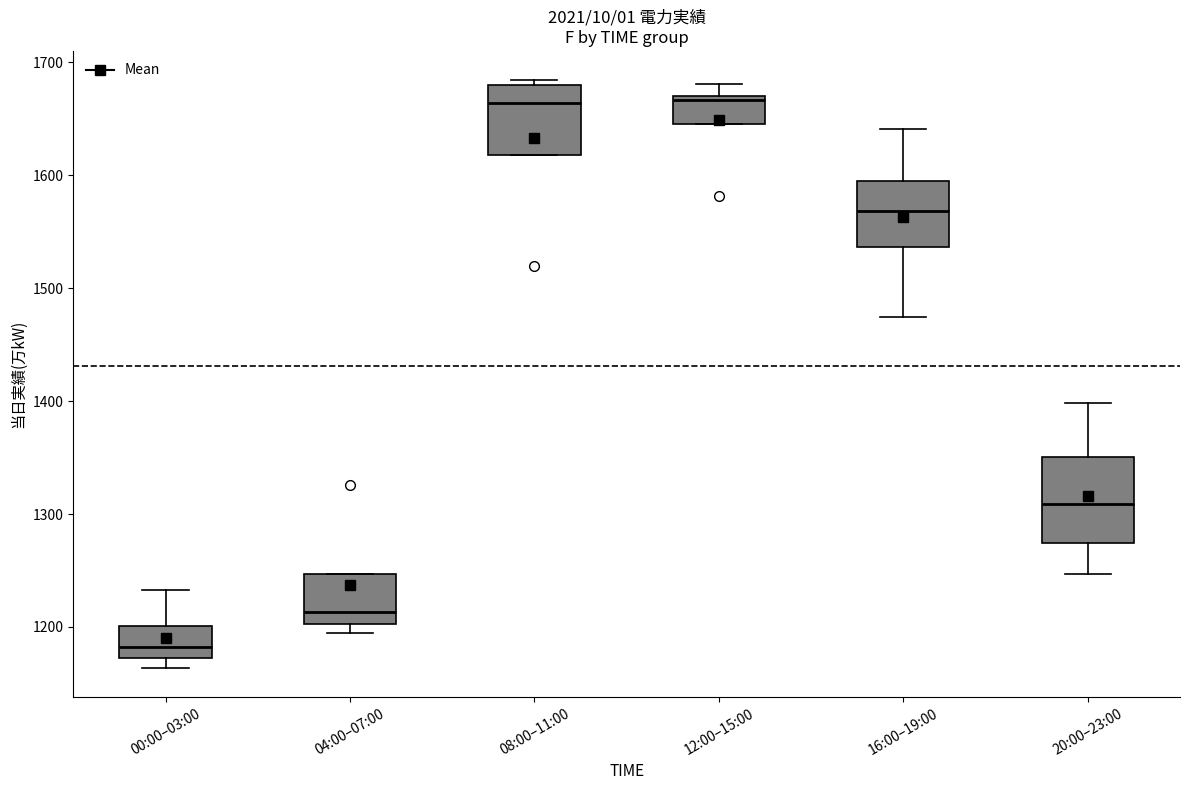

Reading left to right, transcribe this box plot: for each box, give where its median line is, the range the box spans, and where its two whiskers end, as read against the y-axis. The values are not printed on the chart, so give them approximately, as read against the axis.

00:00–03:00: median 1180, box 1170 to 1200, whiskers 1160 to 1230
04:00–07:00: median 1210, box 1200 to 1250, whiskers 1200 (just below the box's lower edge) to 1250
08:00–11:00: median 1660, box 1620 to 1680, whiskers 1620 to 1680 (just above the box's upper edge)
12:00–15:00: median 1670 (just below the box's upper edge), box 1650 to 1670, whiskers 1650 to 1680
16:00–19:00: median 1570, box 1540 to 1600, whiskers 1470 to 1640
20:00–23:00: median 1310, box 1270 to 1350, whiskers 1250 to 1400